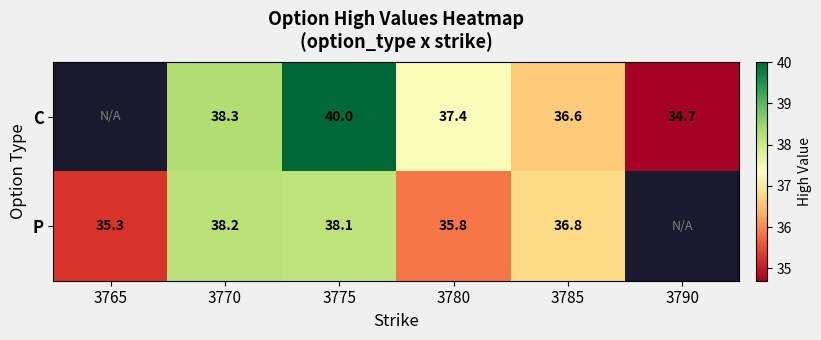

What is the sum of the C values at 3790 and 3780?

72.1